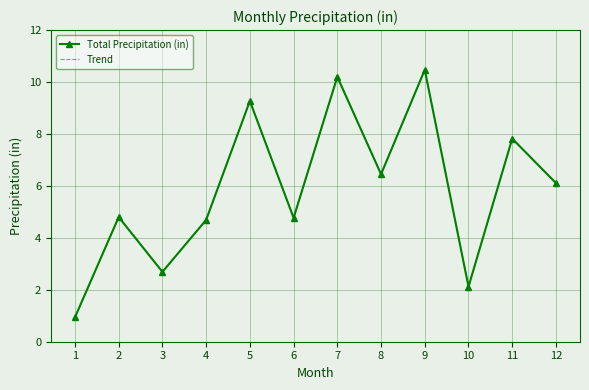

At which label does Trend reach its minimum?

1